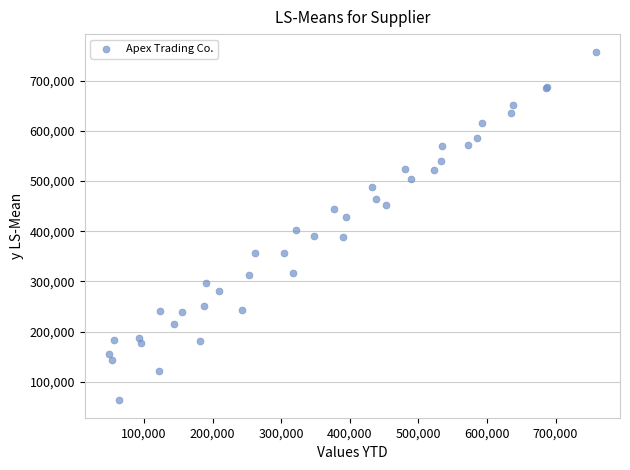

What Y value in the scatter plot is closest to 410625?

402530